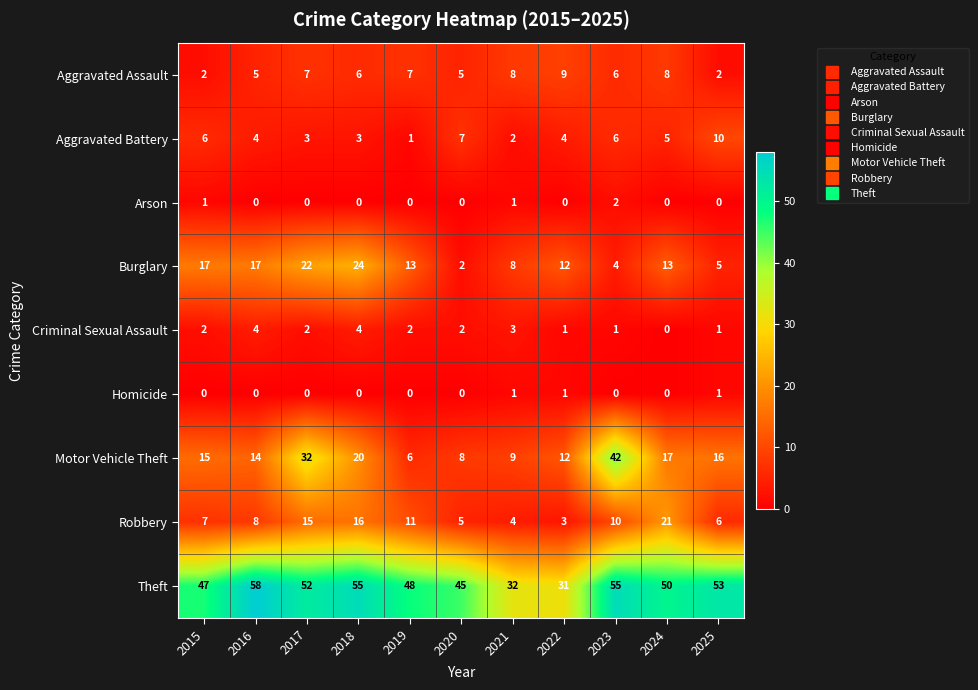

What is the difference between the maximum and minimum values in the Theft series?

27